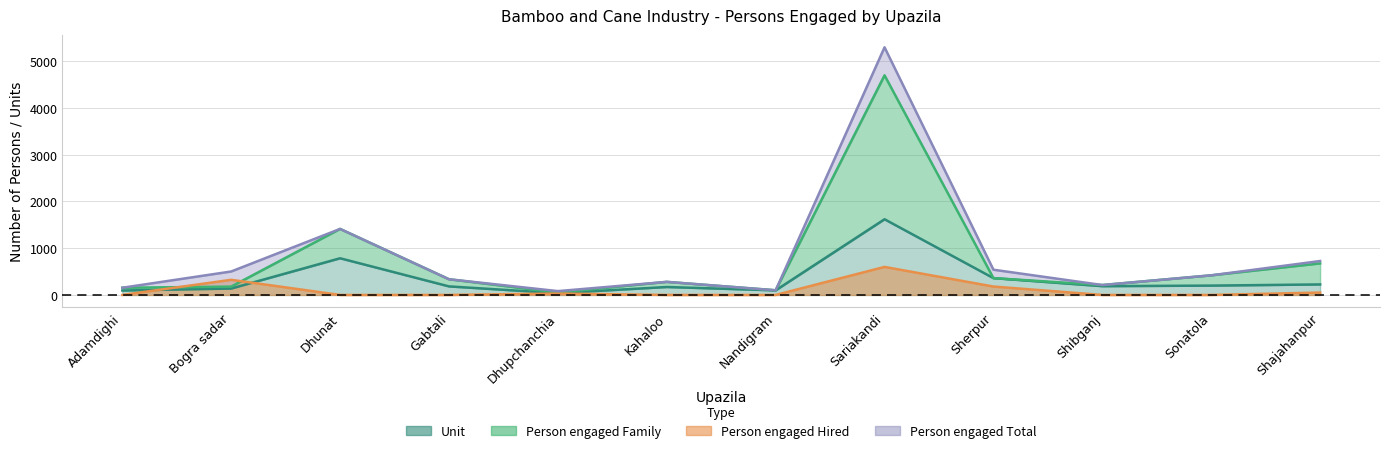

At which category is the sum across all series the highest?

Sariakandi